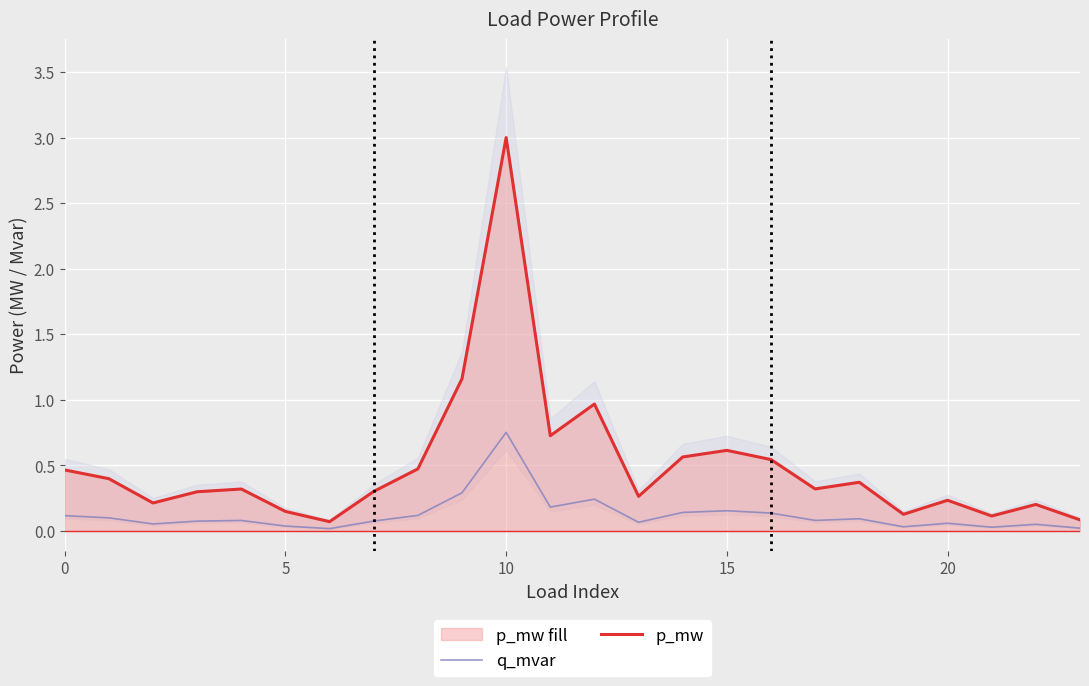

True or false: p_mw and q_mvar cross at least once.

False